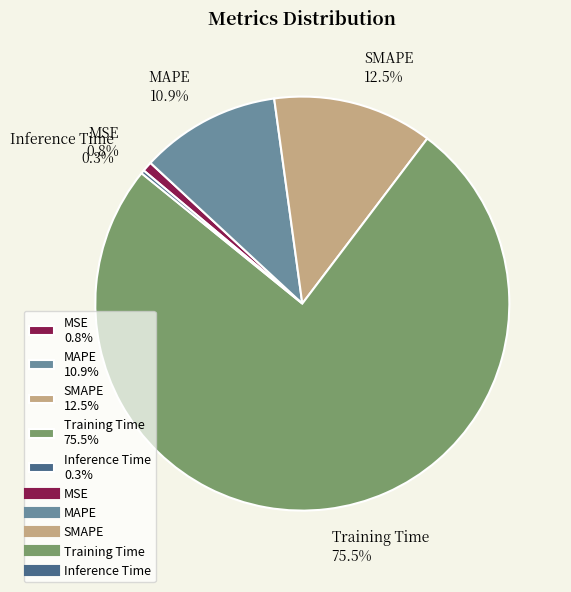

What percentage is NOT represented by Training Time?

24.5%